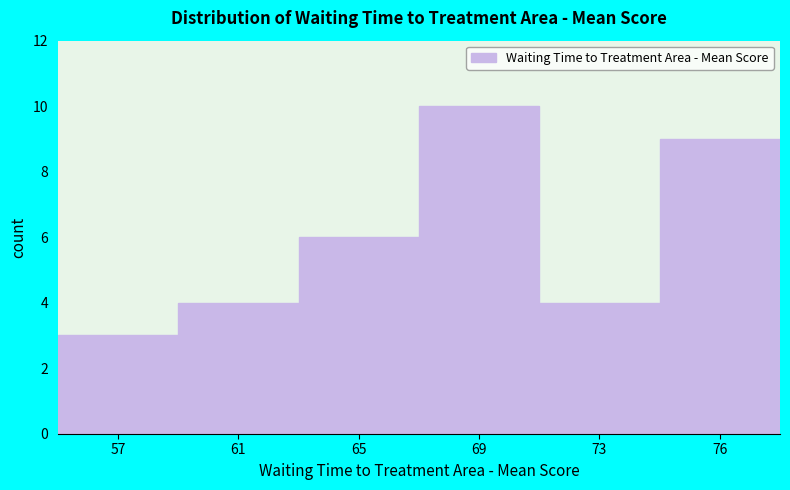

Reading right to left, extract all data points from this chart.

9	4	10	6	4	3